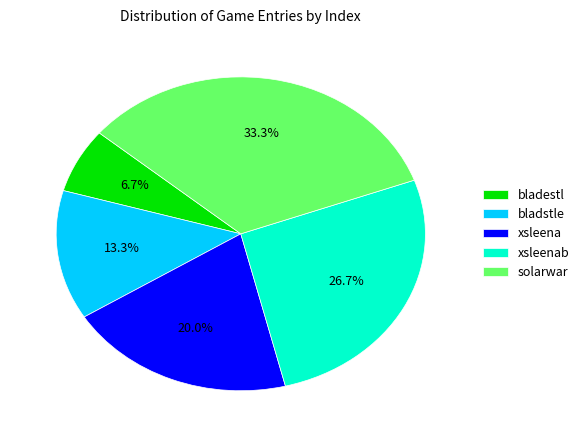

What percentage is NOT represented by xsleenab?

73.3%